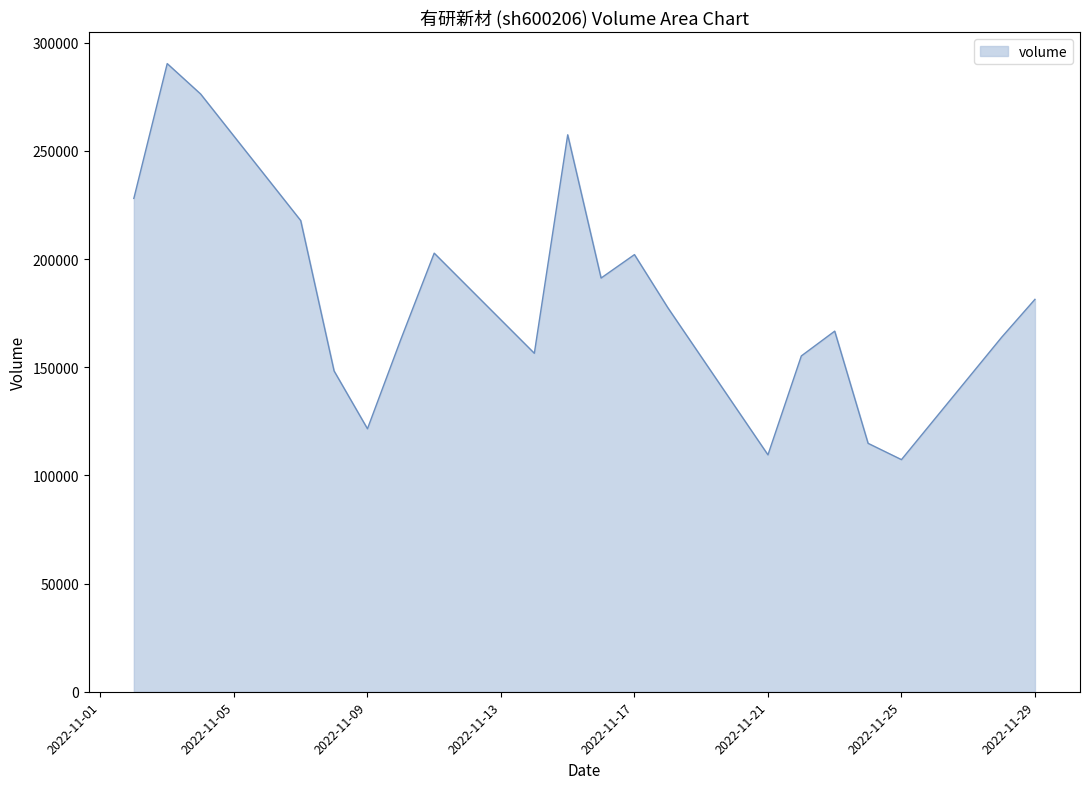

What is the difference between the maximum and minimum values?

183065